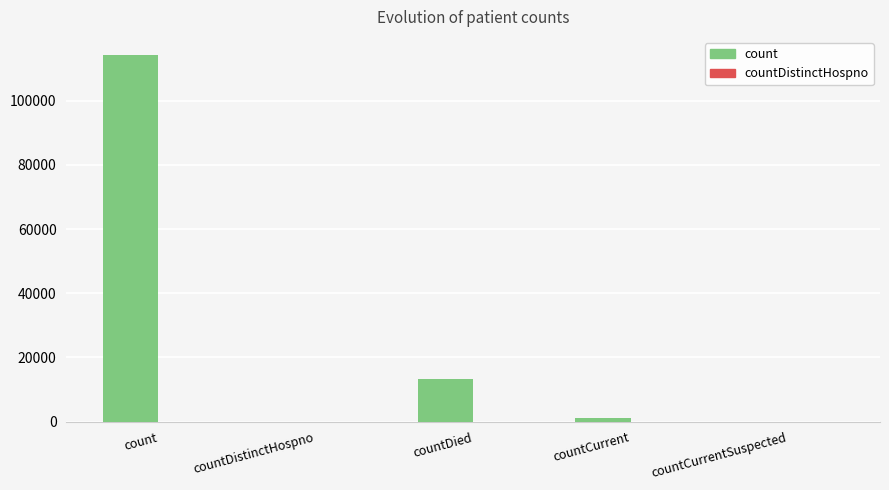

What is the greatest value displayed?

114141